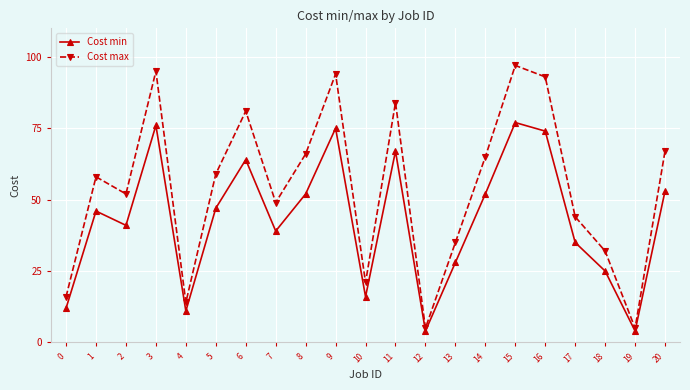

Reading left to right, what are all the values shown in this chart?

Cost min: 0=12	1=46	2=41	3=76	4=11	5=47	6=64	7=39	8=52	9=75	10=16	11=67	12=4	13=28	14=52	15=77	16=74	17=35	18=25	19=4	20=53
Cost max: 0=16	1=58	2=52	3=95	4=14	5=59	6=81	7=49	8=66	9=94	10=21	11=84	12=5	13=35	14=65	15=97	16=93	17=44	18=32	19=5	20=67